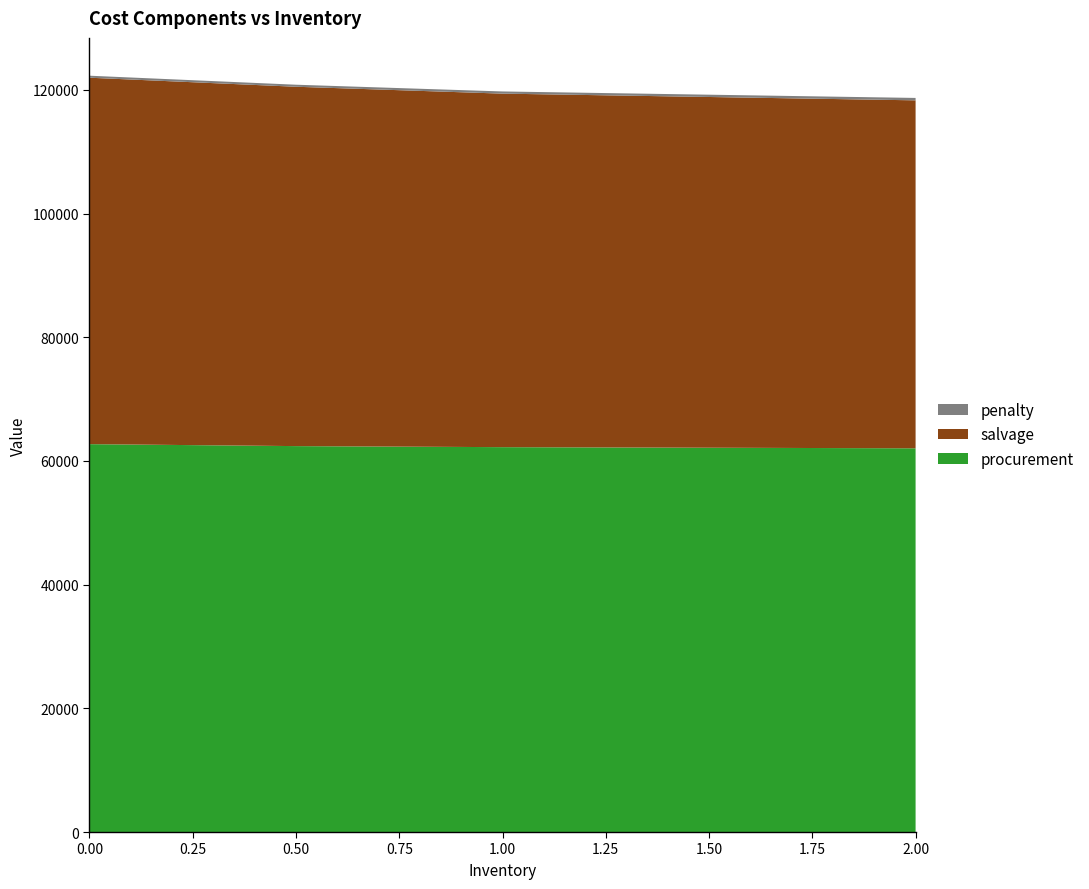

Reading right to left, extract all data points from this chart.

procurement: 2=62052.0	1=62237.1	0.5=62407.1	0=62723.8
salvage: 2=56267.1	1=57167.6	0.5=58110.4	0=59255.0
penalty: 2=389.9	1=351.7	0.5=329.1	0=324.2